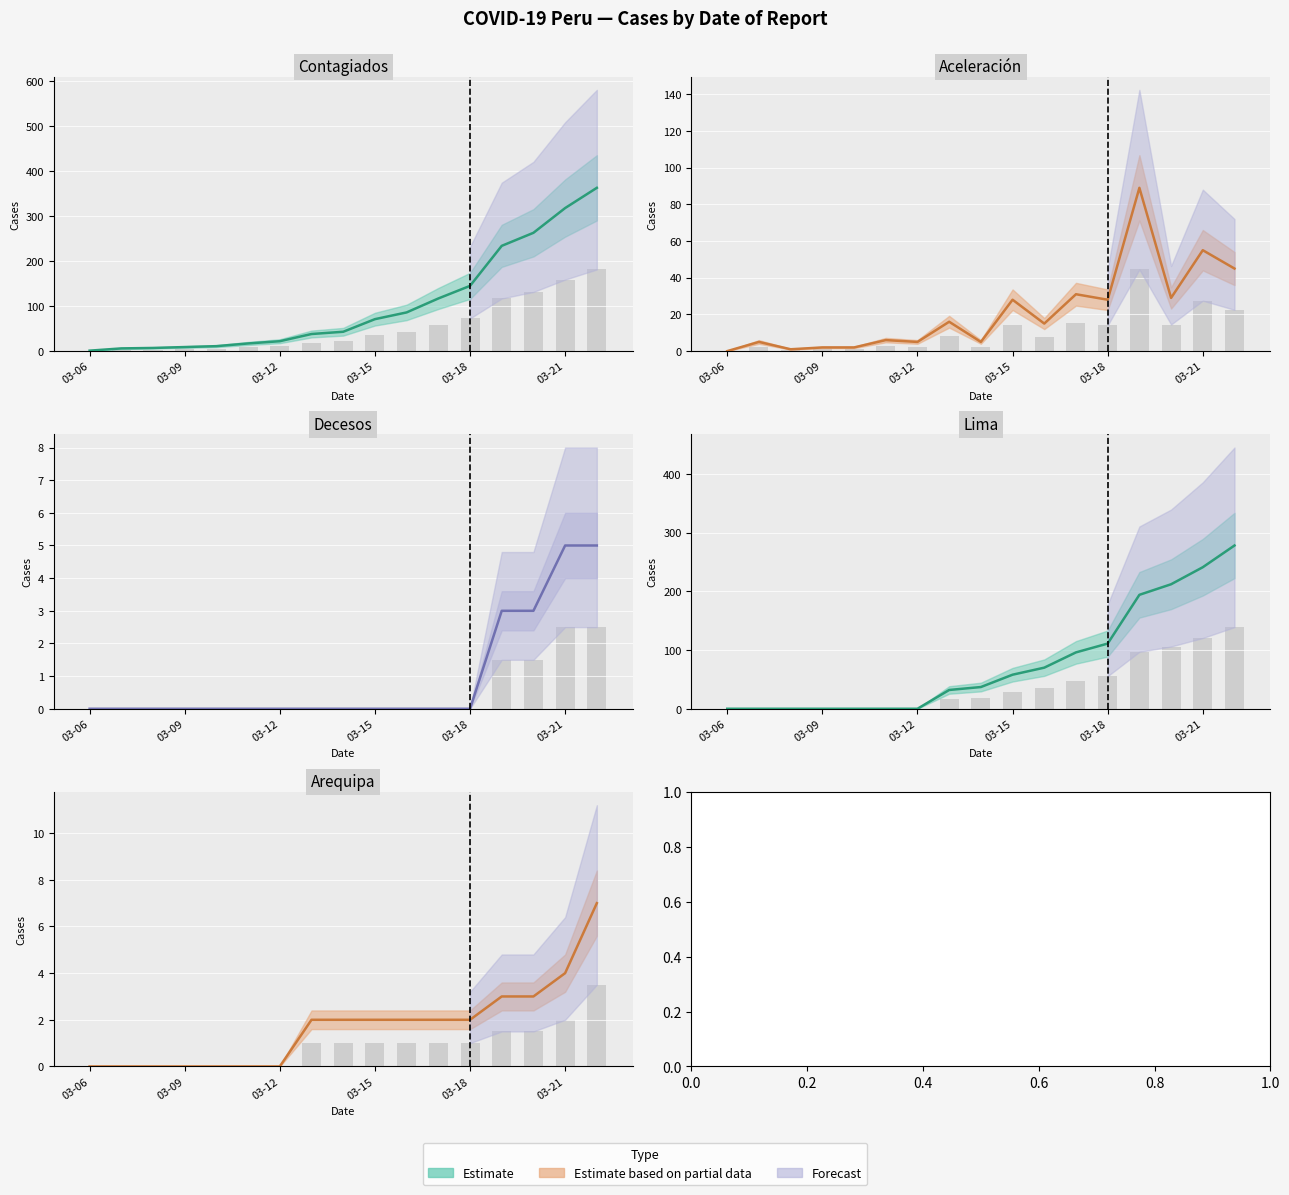

Reading left to right, what are all the values shown in this chart?

Contagiados (line): 1	6	7	9	11	17	22	38	43	71	86	117	145	234	263	318	363
Aceleración (line): 0	5	1	2	2	6	5	16	5	28	15	31	28	89	29	55	45
Decesos (line): 0	0	0	0	0	0	0	0	0	0	0	0	0	3	3	5	5
Lima (line): 0	0	0	0	0	0	0	32	37	58	70	96	111	194	212	241	278
Arequipa (line): 0	0	0	0	0	0	0	2	2	2	2	2	2	3	3	4	7